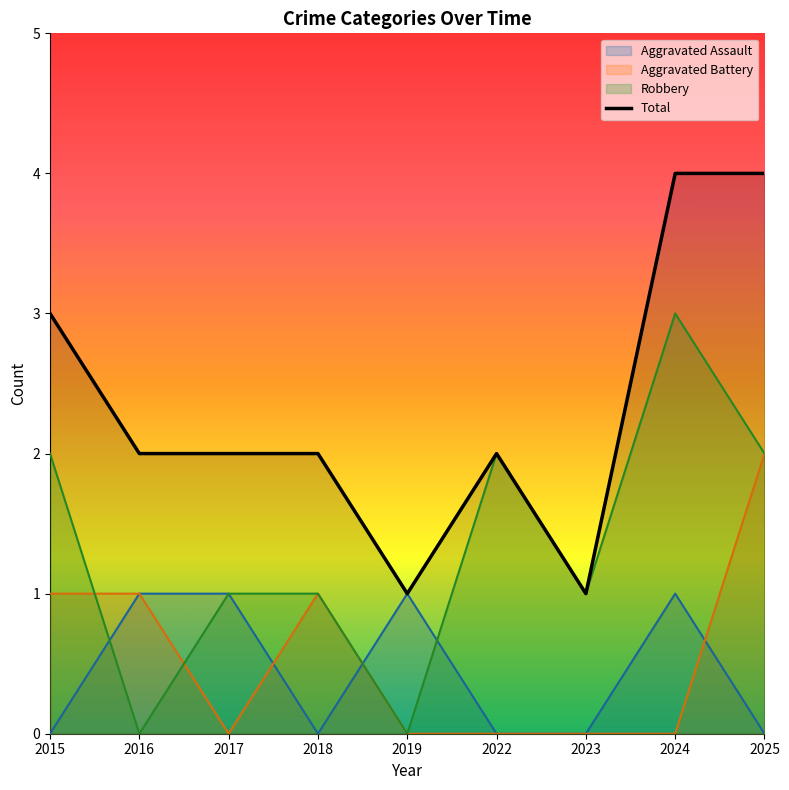

What is the approximate value at 2018?

2